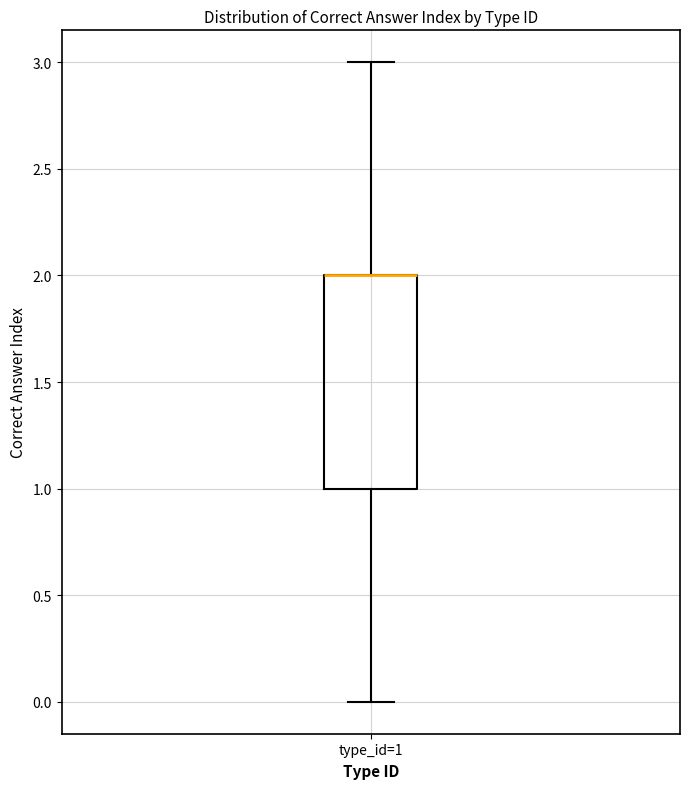

Transcribe this box plot: give where the median line is, the range the box spans, and where the two whiskers end, as read against the y-axis. The values are not printed on the chart, so give them approximately, as read against the axis.

median 2 (drawn on the box's upper edge), box 1 to 2, whiskers 0 to 3